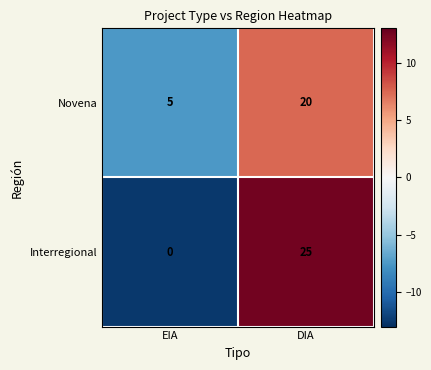

What is the sum of all Interregional values?

25